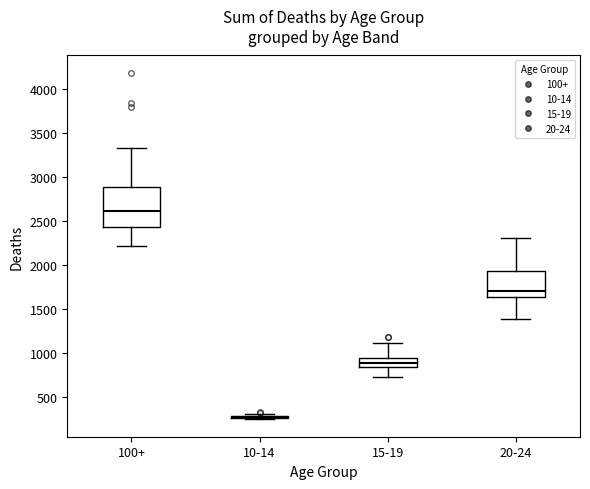

Where does the lower whisker of the box for 100+ end on the y-axis? The values are not printed on the chart, so give them approximately, as read against the axis.

2200